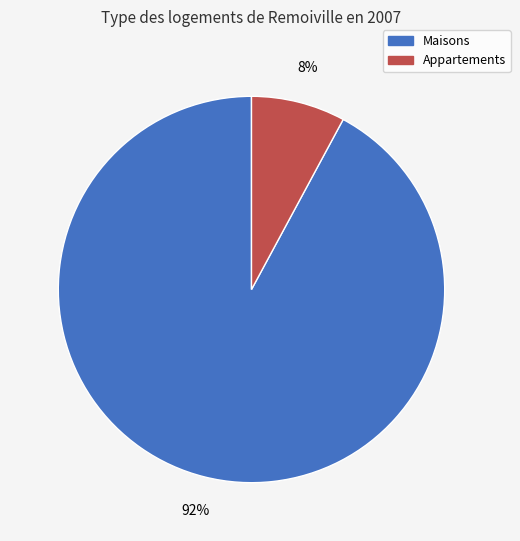

Is there any slice that represents more than half of the pie?

Yes